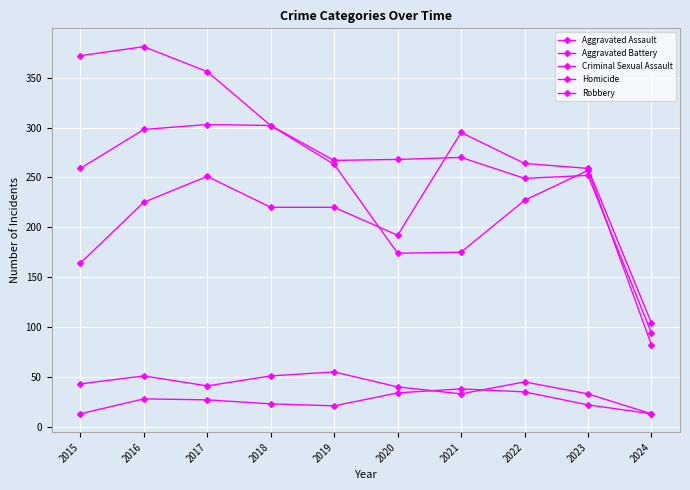

The Criminal Sexual Assault series shows 13 at 2024. True or false?

True